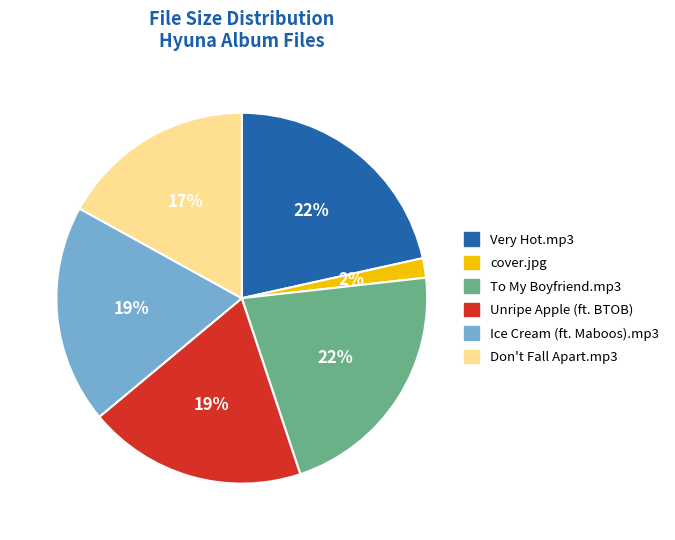

Count the number of slices in the pie.

6